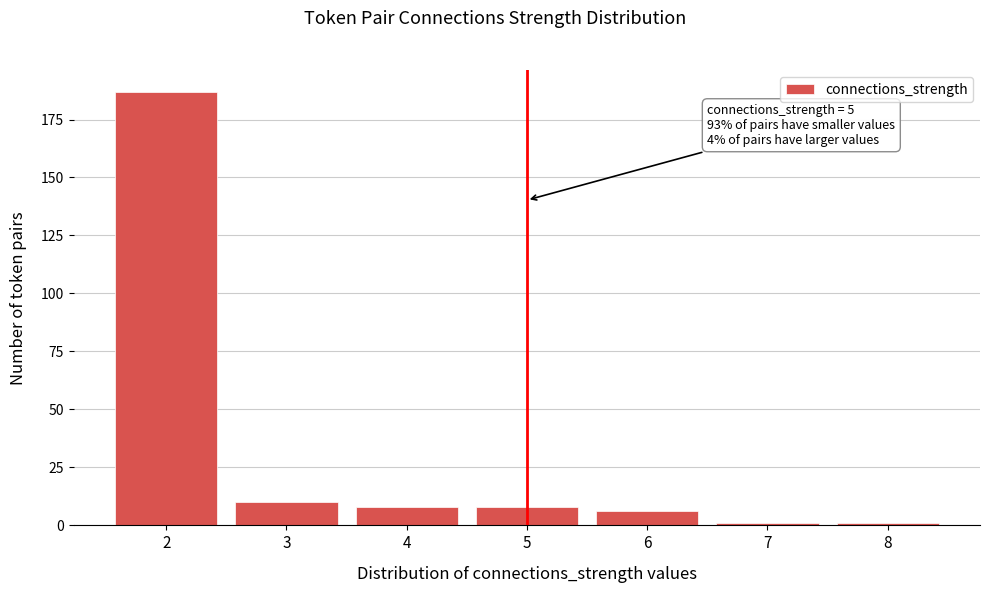

Reading left to right, transcribe all the data shown in this chart.

187	10	8	8	6	1	1